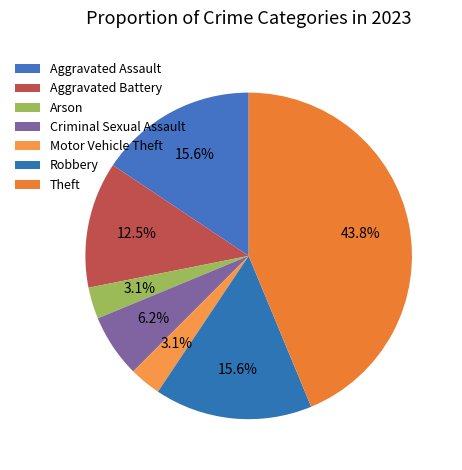

True or false: Aggravated Battery accounts for 12% of the total.

True